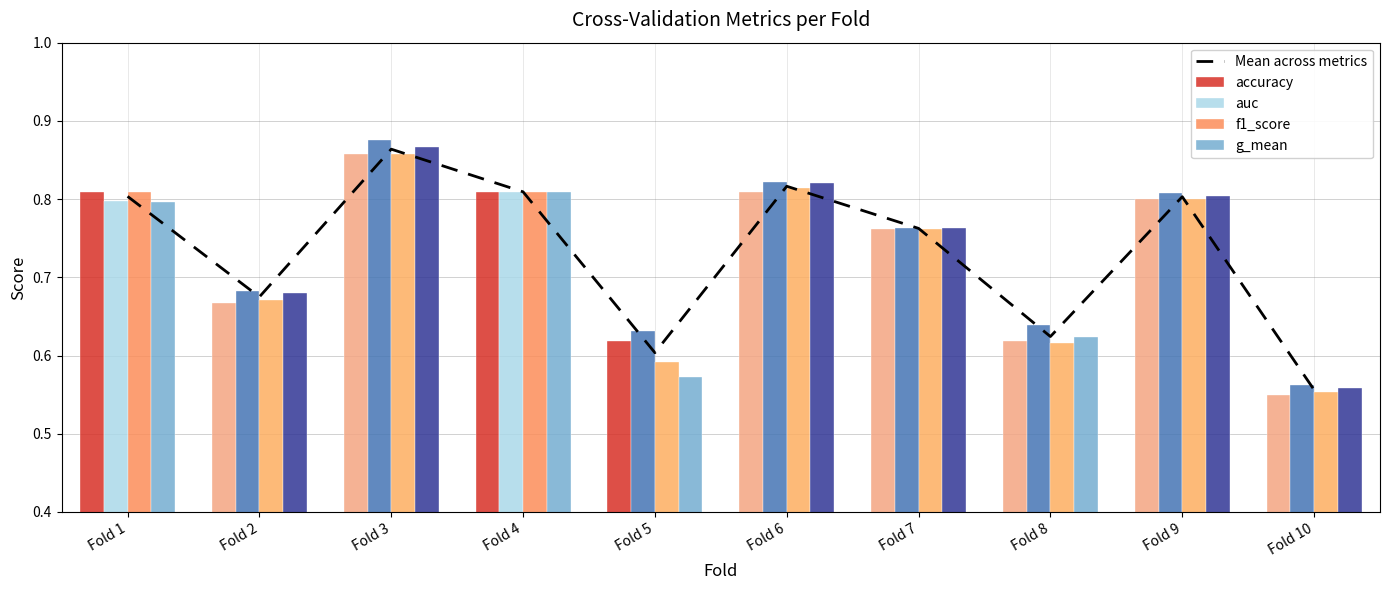

Which series has the largest range (max minus min)?

auc